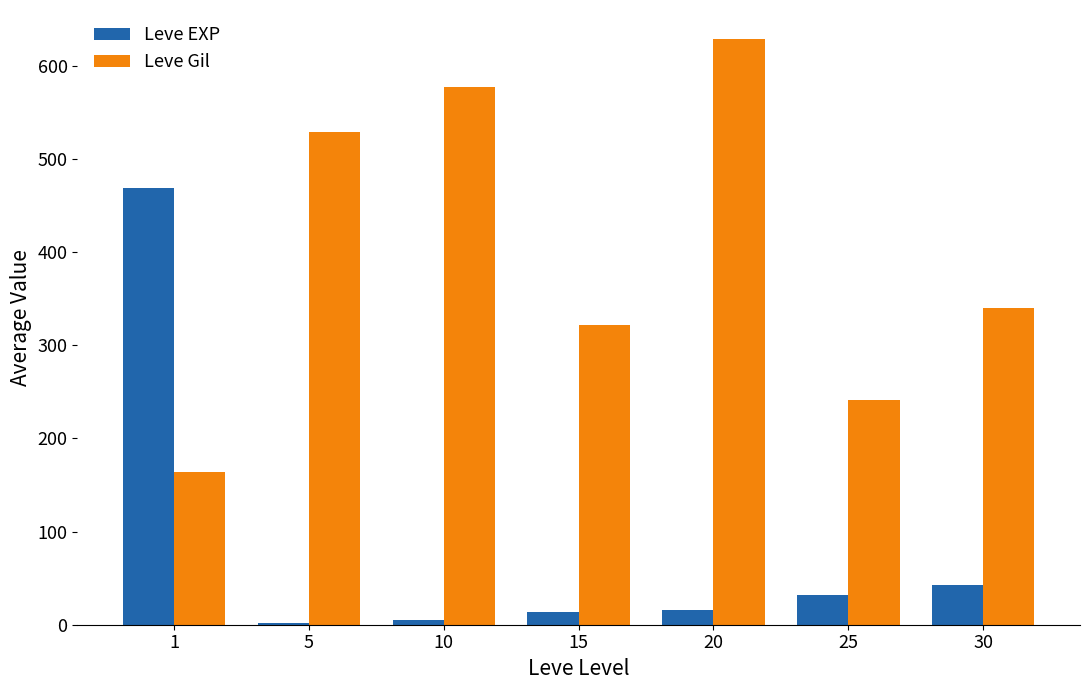

Reading right to left, extract all data points from this chart.

Leve EXP: 30=42.6	25=31.8	20=16.3	15=13.4	10=5.3	5=2.3	1=468.5
Leve Gil: 30=340.0	25=241.7	20=628.3	15=322.0	10=576.7	5=528.3	1=163.5